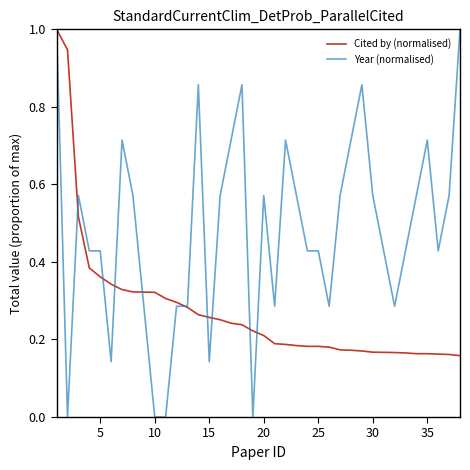

Is this an area chart (filled region under the line)?

No